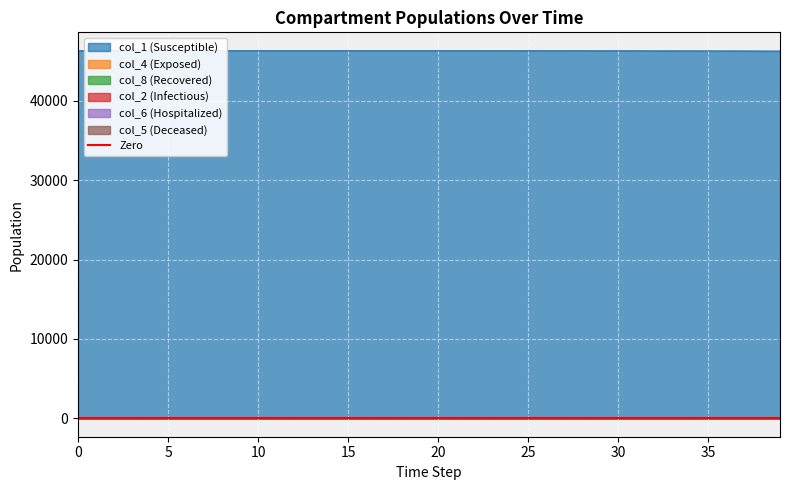

At 32, list the series in order from largest to smallest.

col_1, col_2, col_8, col_4, col_6, col_5